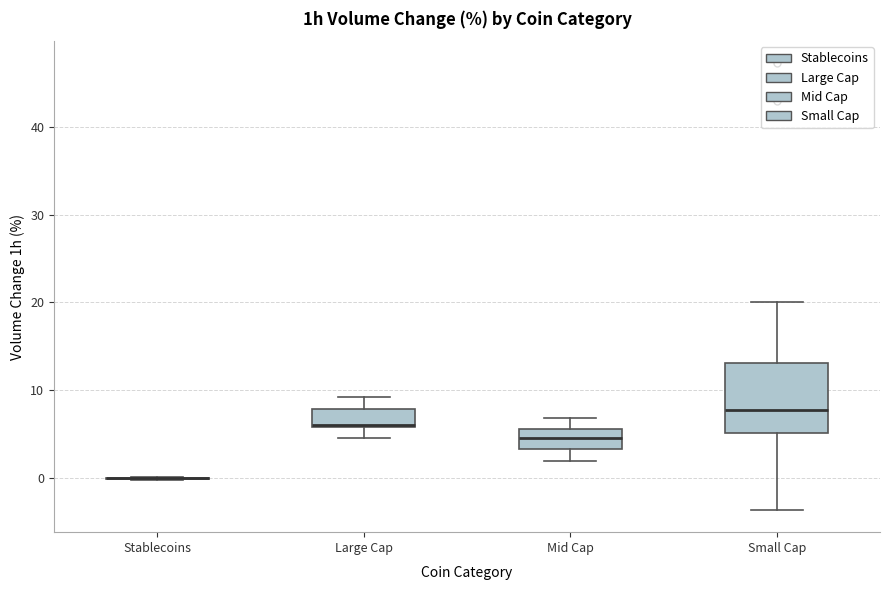

Reading left to right, read every box against the y-axis: the position of its median line, the range the box covers, and the ends of its whiskers. The values are not printed on the chart, so give them approximately, as read against the axis.

Stablecoins: box collapsed to a line at 0, whiskers 0 to 0
Large Cap: median 6 (drawn on the box's lower edge), box 6 to 8, whiskers 4 to 9
Mid Cap: median 5, box 3 to 6, whiskers 2 to 7
Small Cap: median 8, box 5 to 13, whiskers -4 to 20